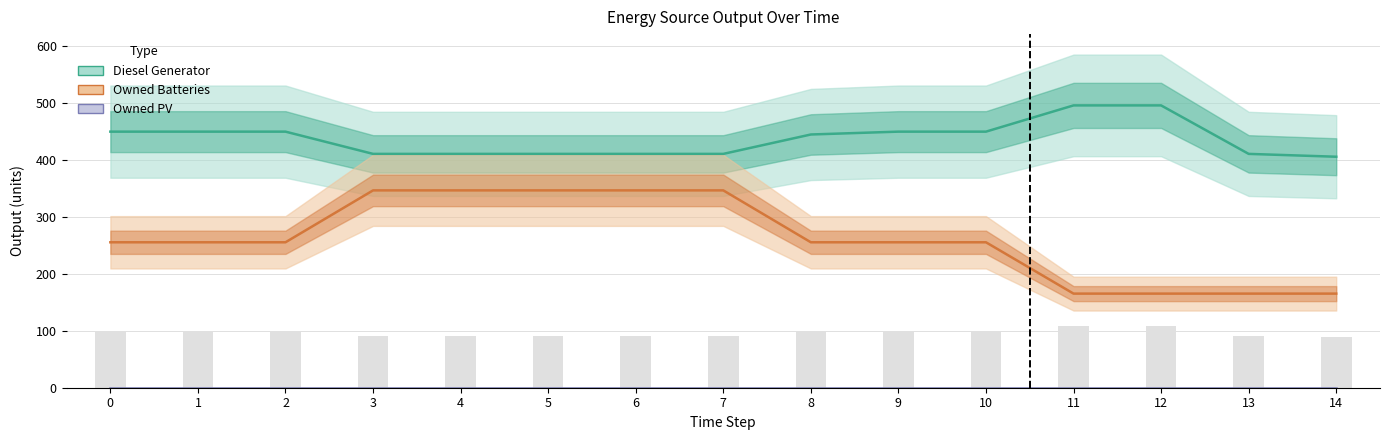

What is the total value across all series at 12?

660